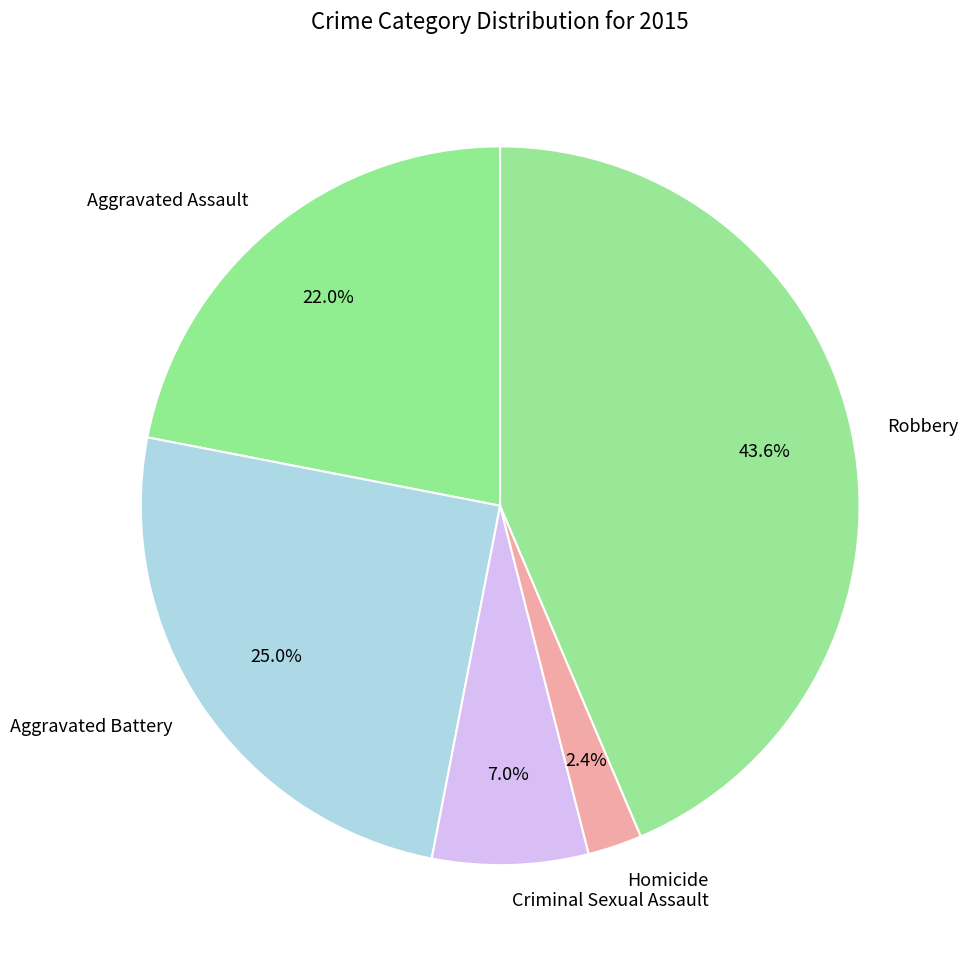

What percentage is NOT represented by Criminal Sexual Assault?

93.0%